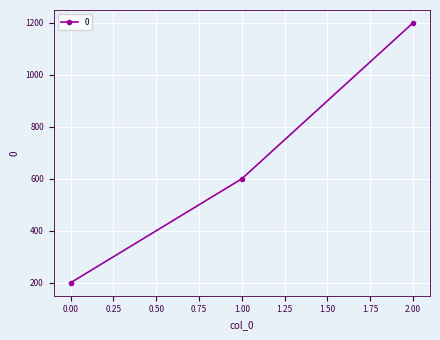

Reading left to right, transcribe all the data shown in this chart.

200	600	1200